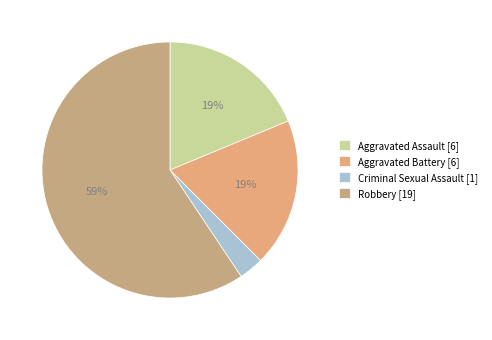

Count the number of slices in the pie.

4